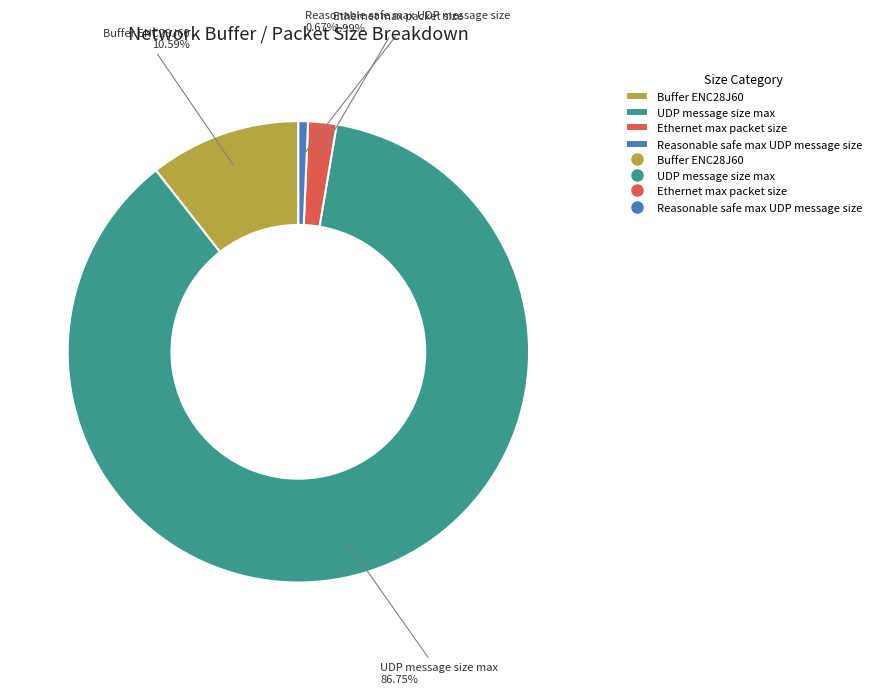

Which has a higher value, UDP message size max or Ethernet max packet size?

UDP message size max